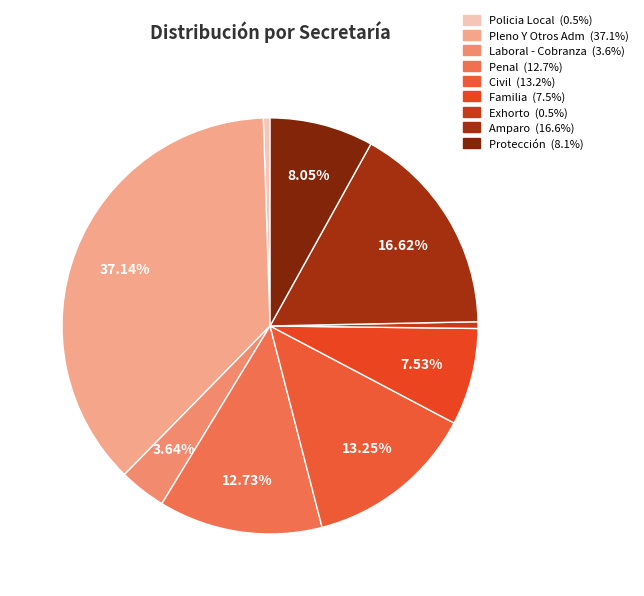

Approximately how many times larger is the value at Protección compared to Amparo?

0.5